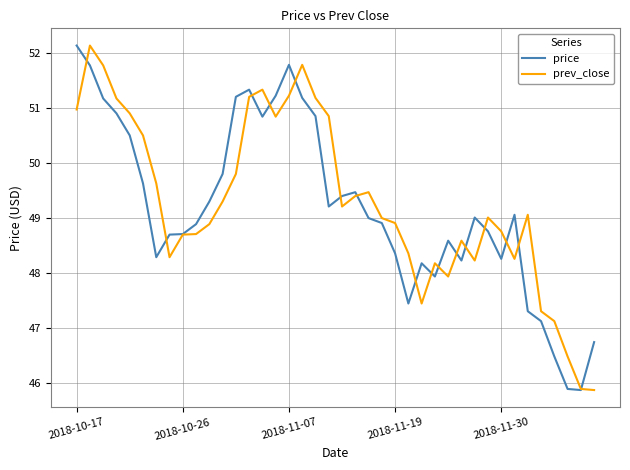

What is the smallest value displayed?

45.9